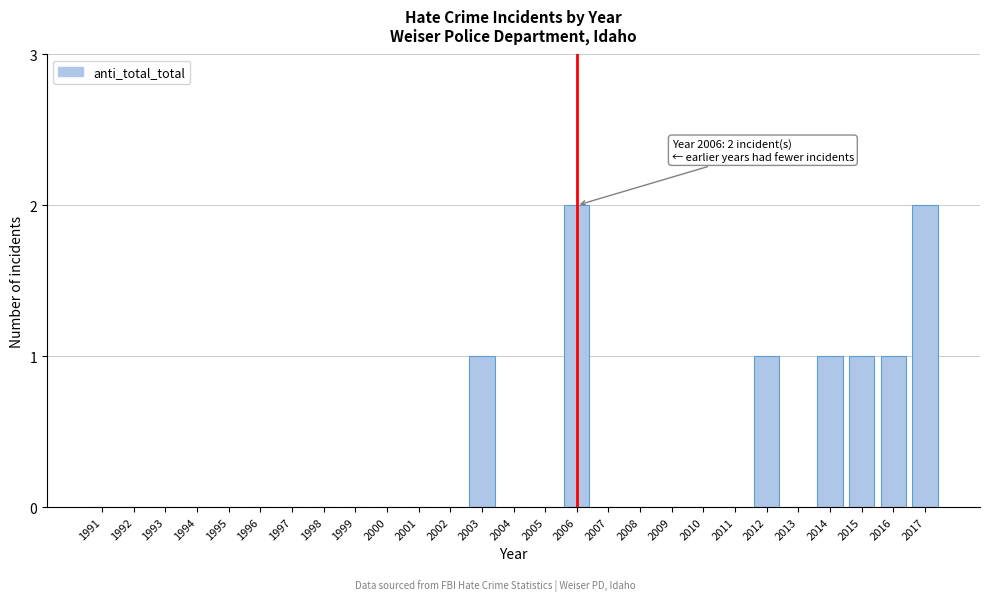

Reading left to right, what are all the values shown in this chart?

1991=0	1992=0	1993=0	1994=0	1995=0	1996=0	1997=0	1998=0	1999=0	2000=0	2001=0	2002=0	2003=1	2004=0	2005=0	2006=2	2007=0	2008=0	2009=0	2010=0	2011=0	2012=1	2013=0	2014=1	2015=1	2016=1	2017=2